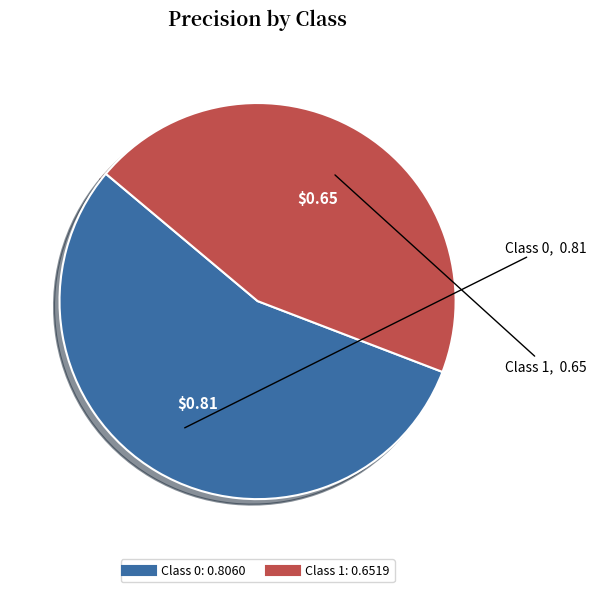

Is there any slice that represents more than half of the pie?

Yes